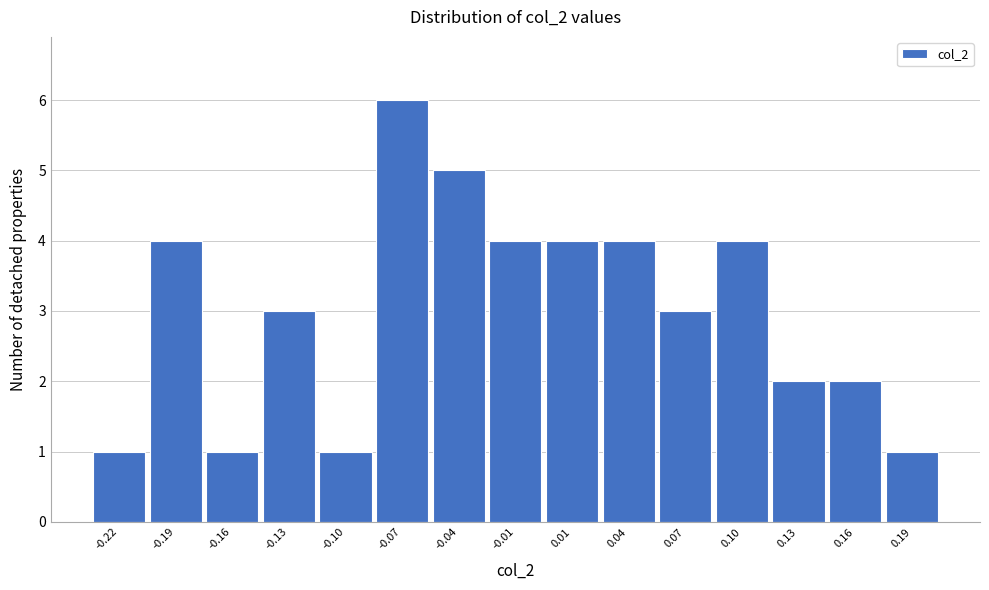

Reading right to left, transcribe all the data shown in this chart.

1	2	2	4	3	4	4	4	5	6	1	3	1	4	1